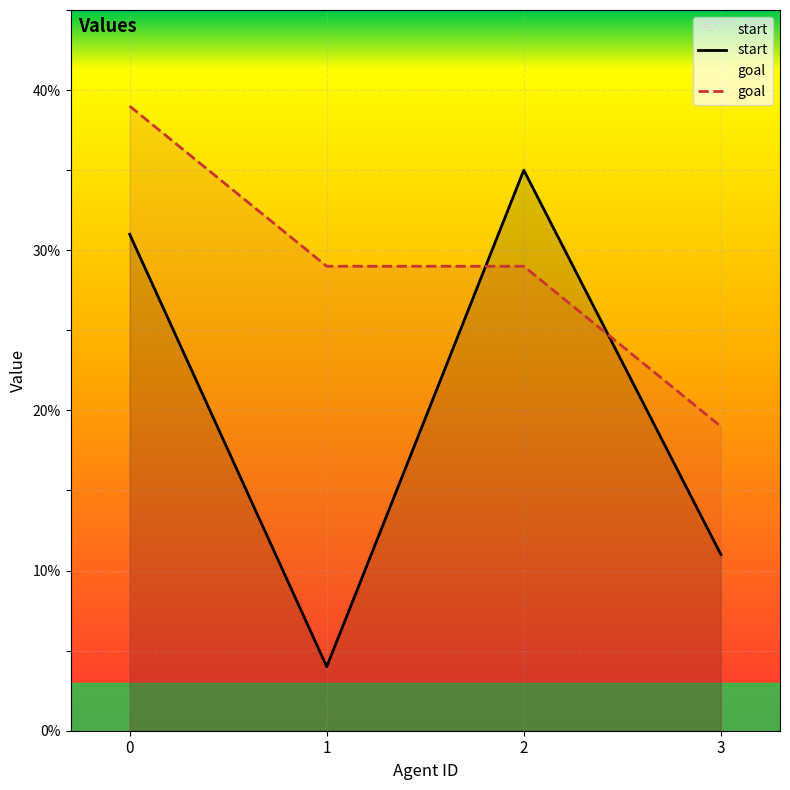

True or false: goal has a value of 27 at 3.

False